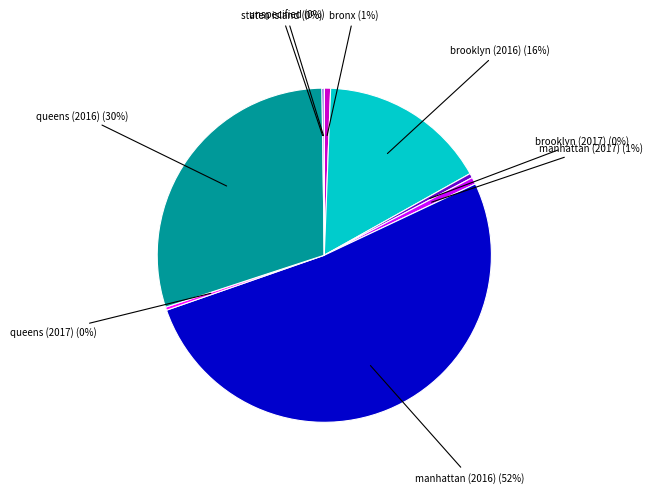

Does any single category account for the majority?

Yes